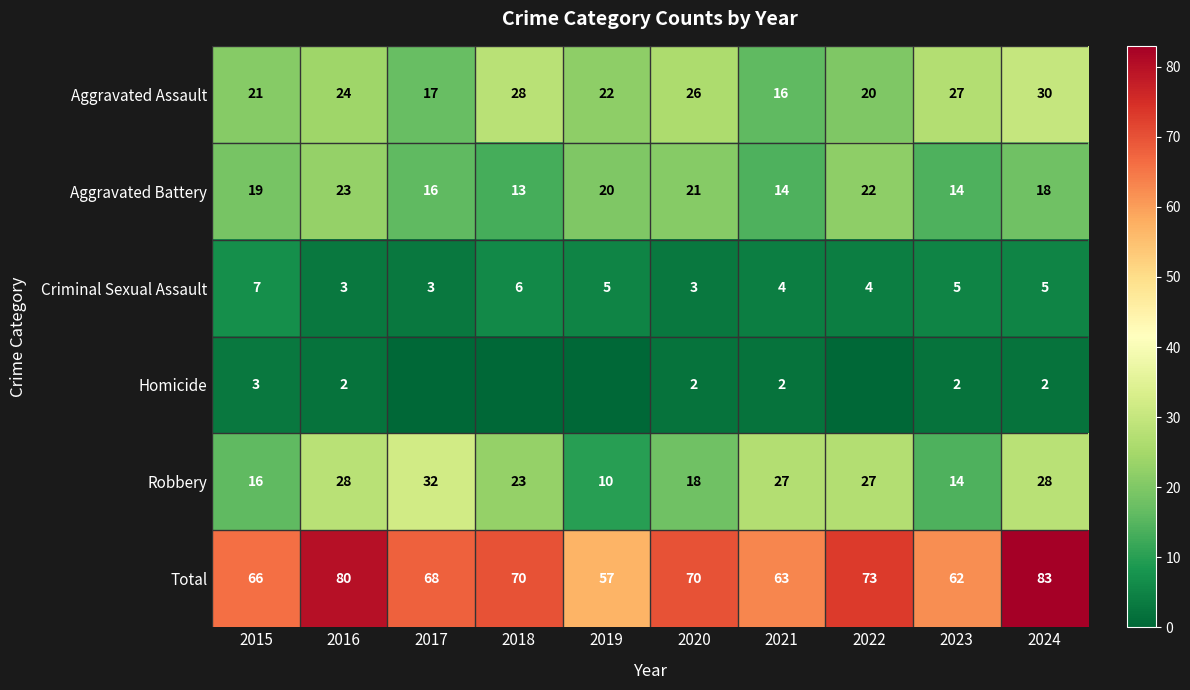

Which category has the lowest value across all series?

2017